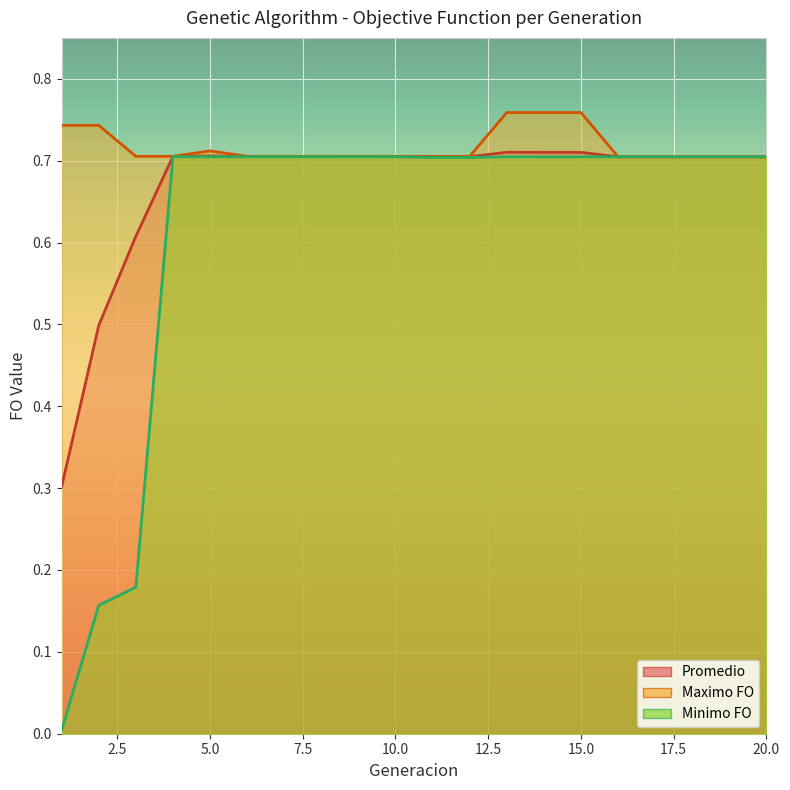

The value of Maximo FO at 3 is 1.0. True or false?

False